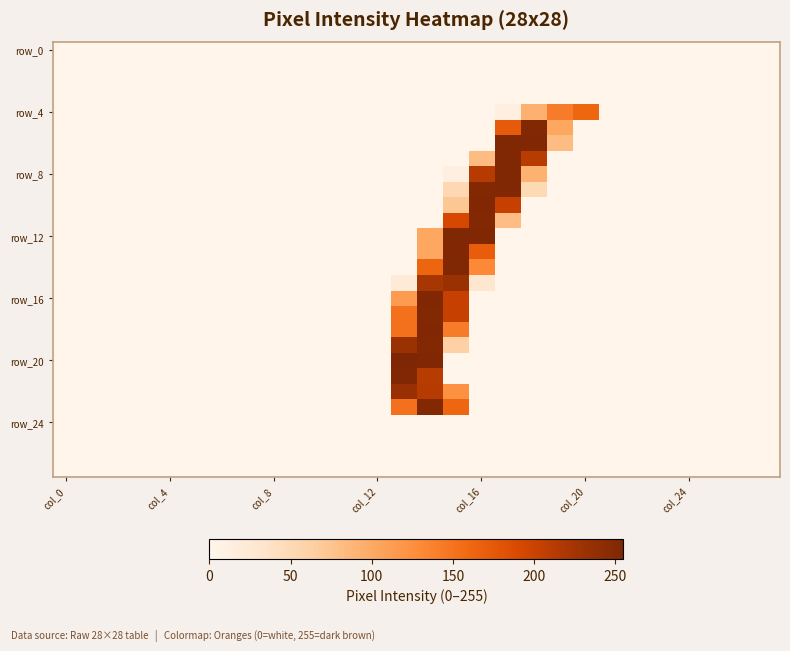

At which category is the sum across all series the highest?

14